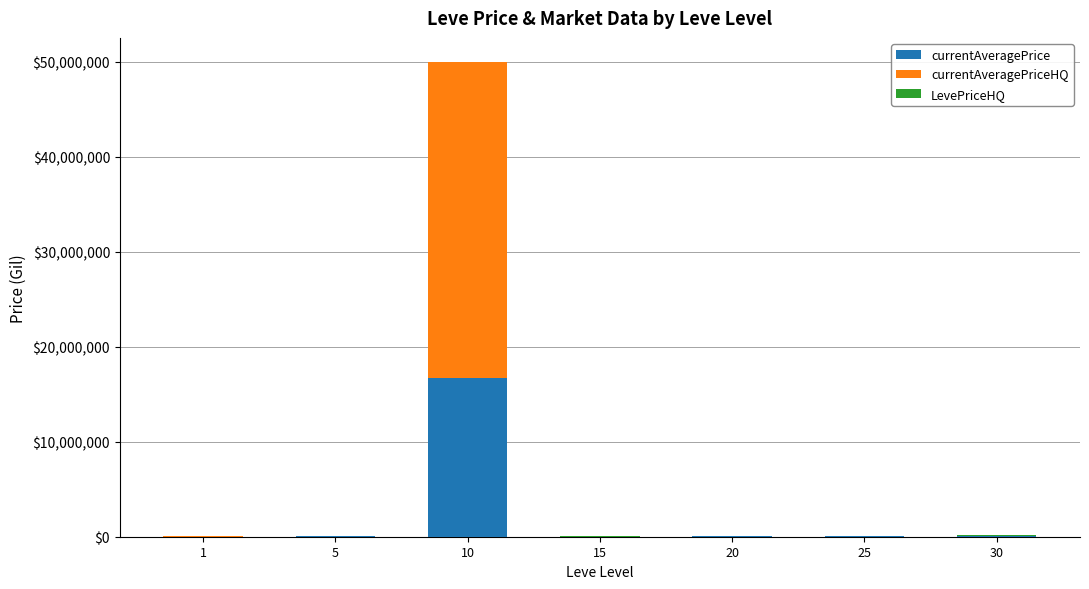

At which category is the sum across all series the highest?

10